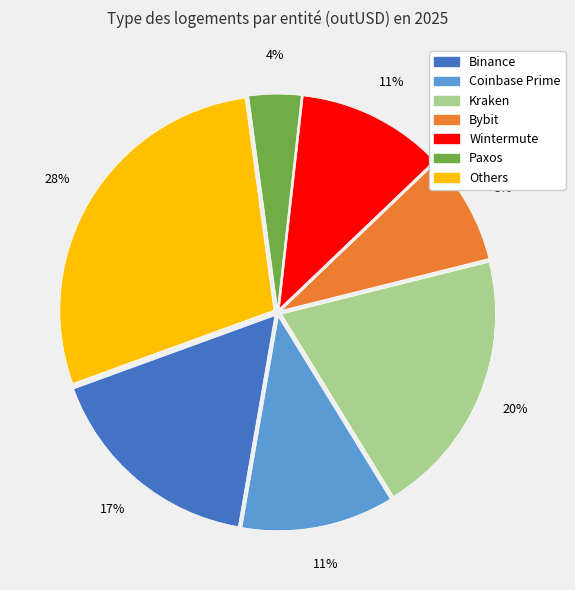

To the nearest percent, what is the difference between the largest and smallest slice percentages?

24%